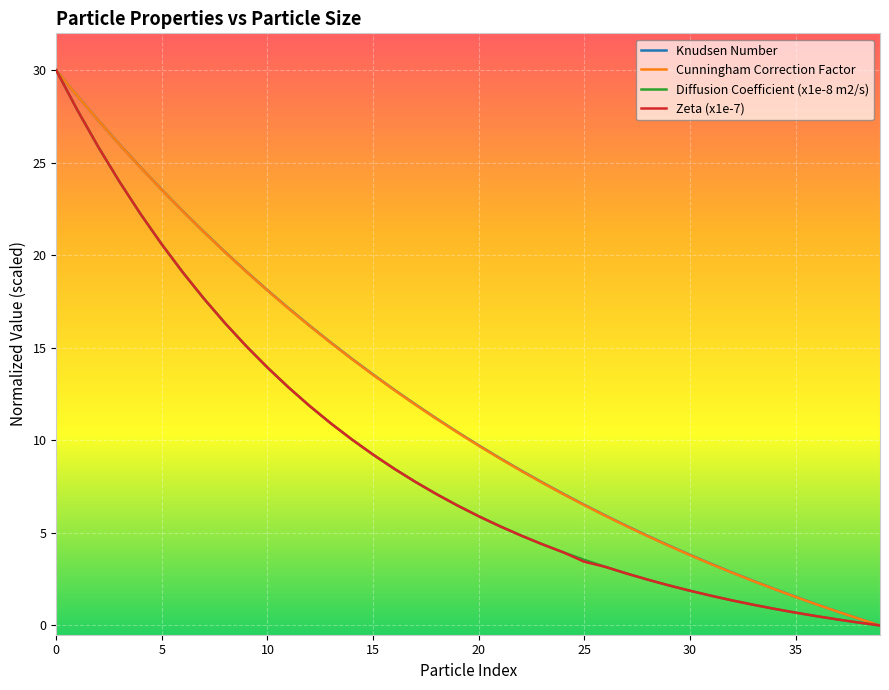

At how many categories does at least one series exceed 16?

13